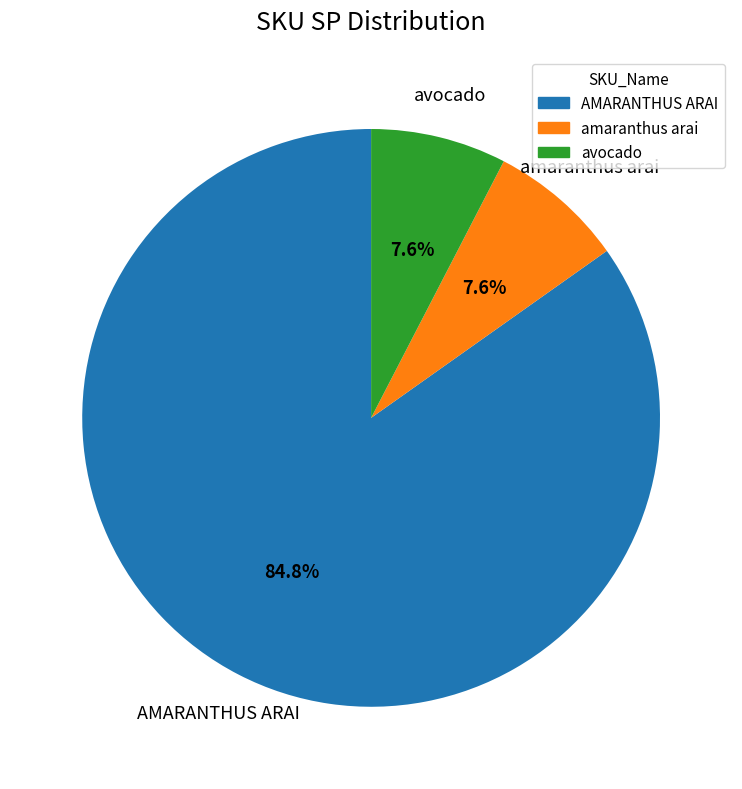

Count the number of slices in the pie.

3